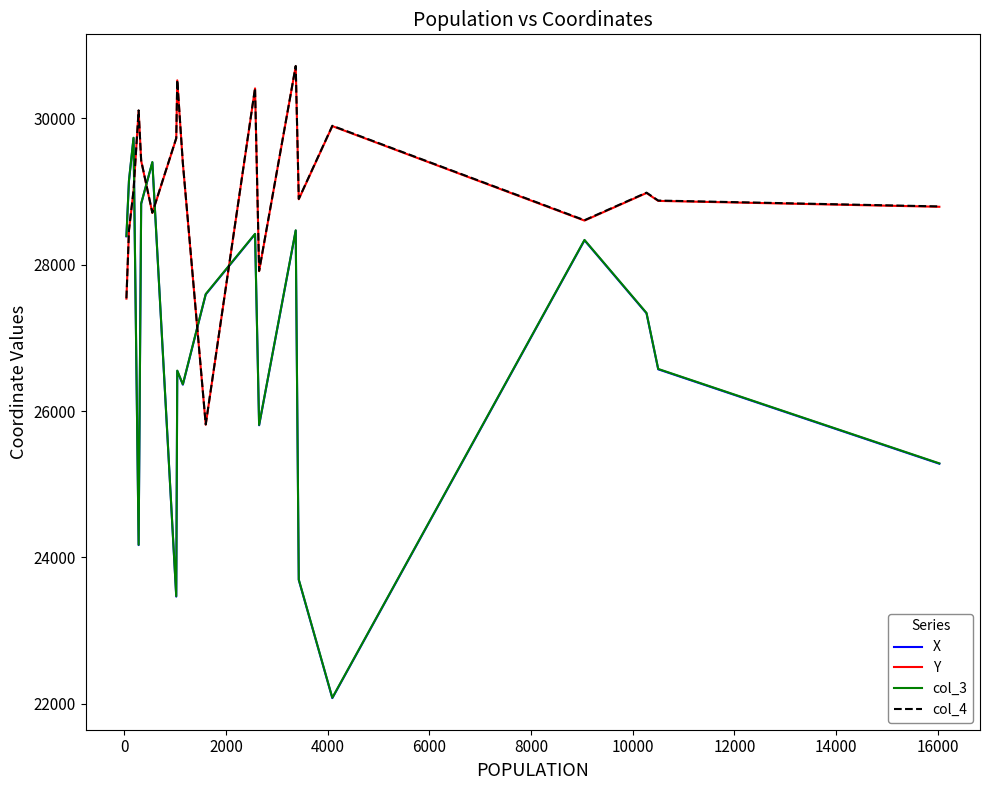

What is the highest value of the X series?

29730.2